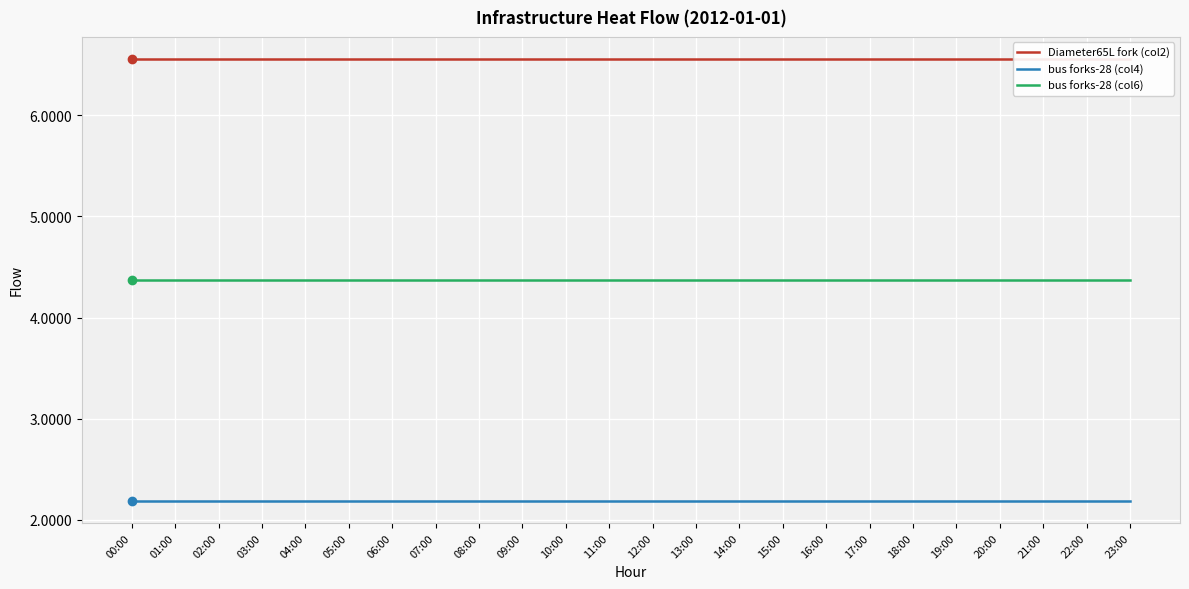

What is the difference between the highest and lowest values at 19:00?

4.4